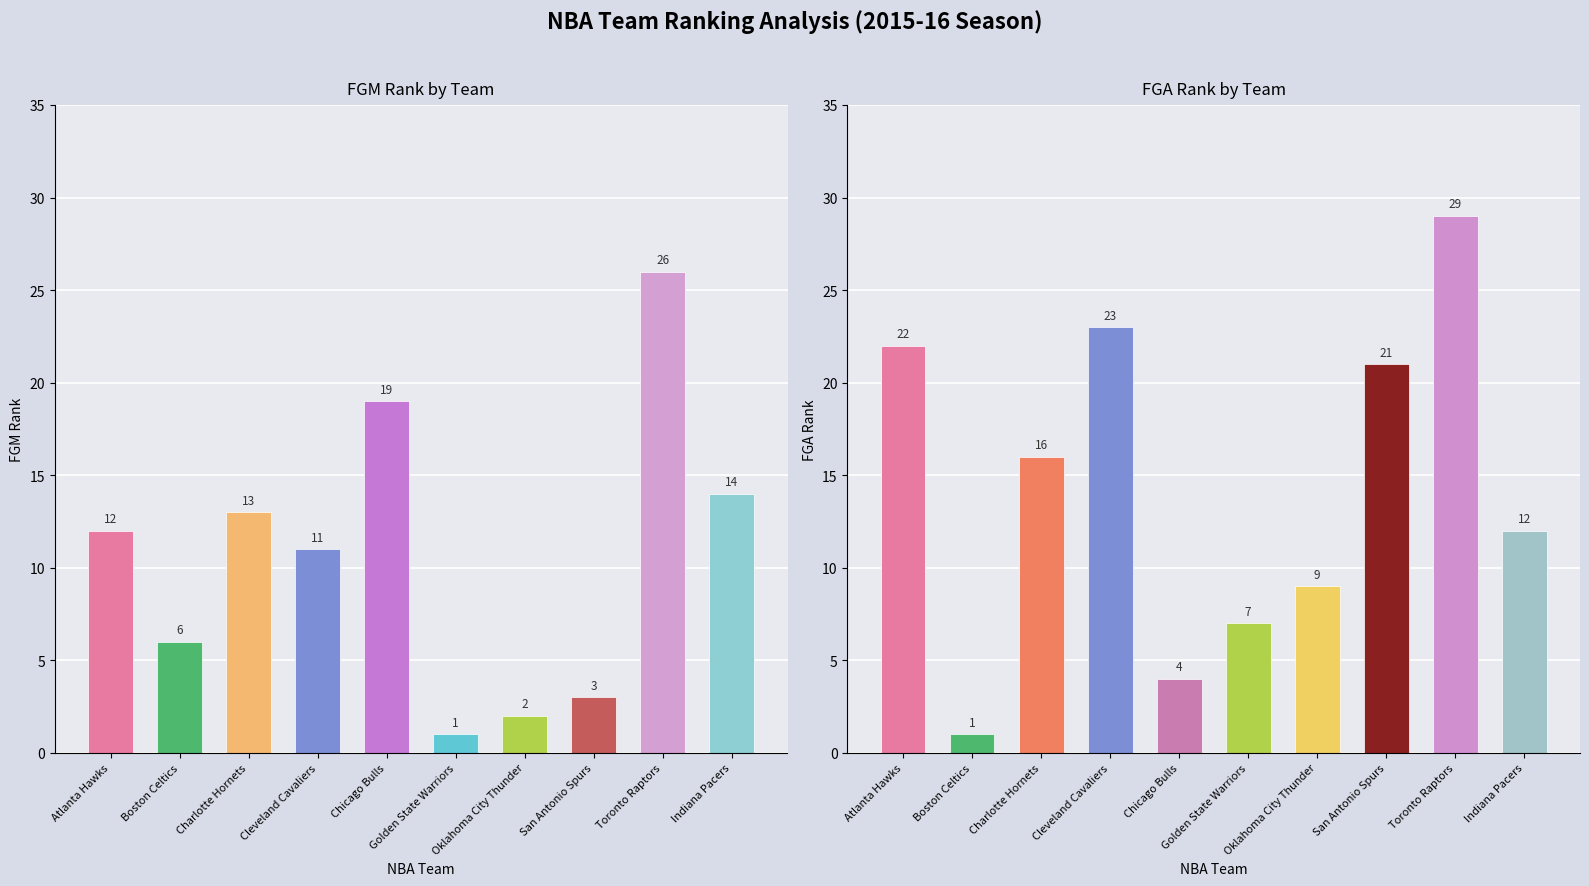

What are all the series names shown in the legend?

FGM_RANK, FGA_RANK